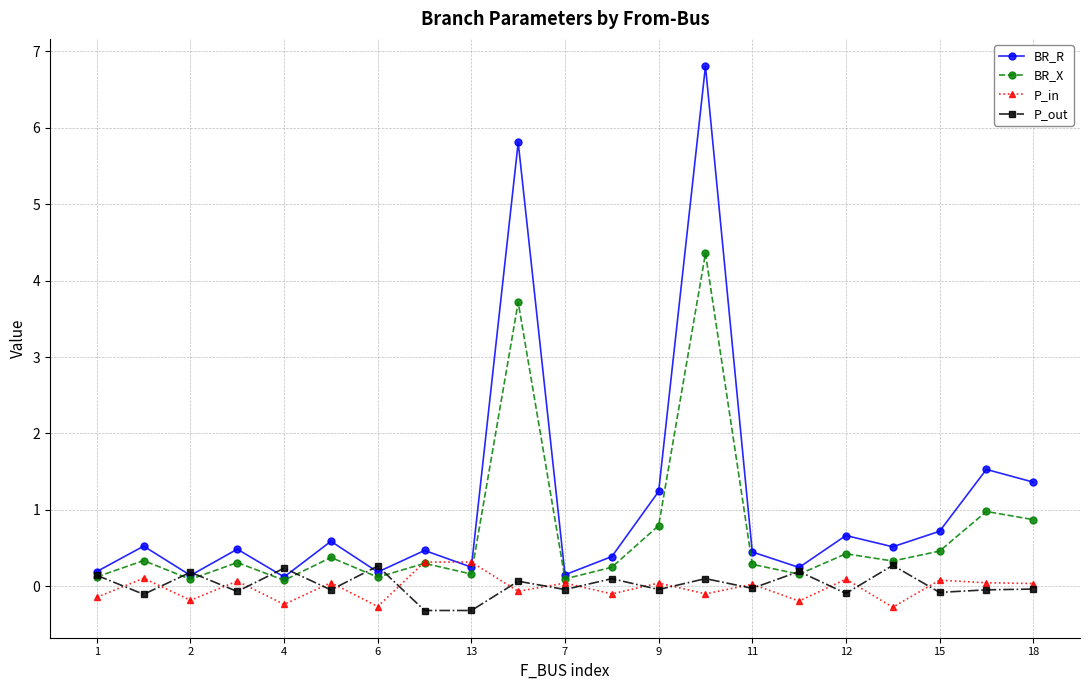

What is the minimum value shown in the chart?

-0.3